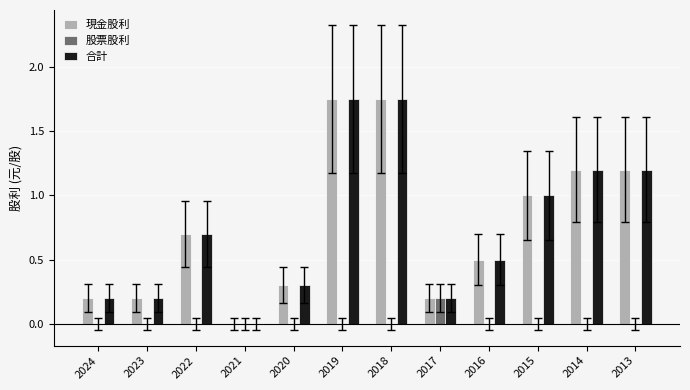

Is the value of 合計 at 2019 greater than the value of 股票股利 at 2013?

Yes